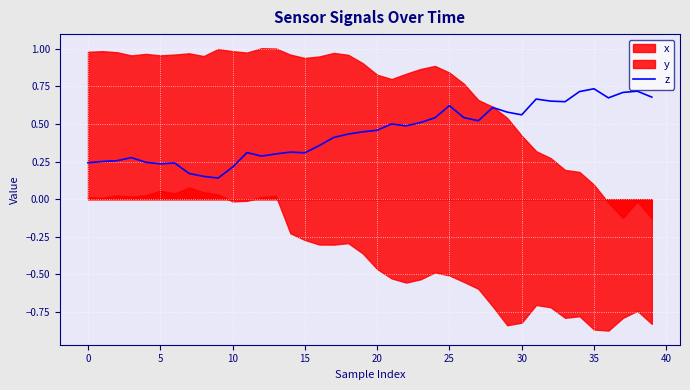

The value at 25 is 0.4. True or false?

False